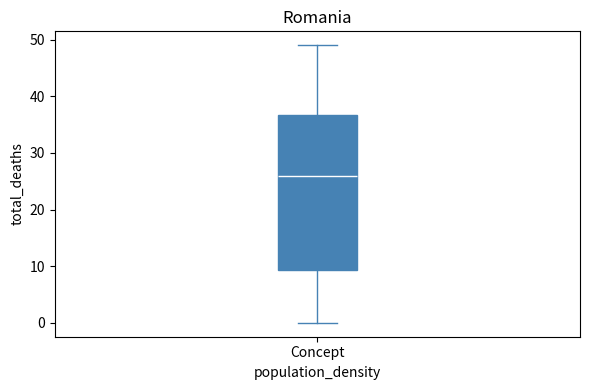

Transcribe this box plot: give where the median line is, the range the box spans, and where the two whiskers end, as read against the y-axis. The values are not printed on the chart, so give them approximately, as read against the axis.

median 26, box 9 to 37, whiskers 0 to 49